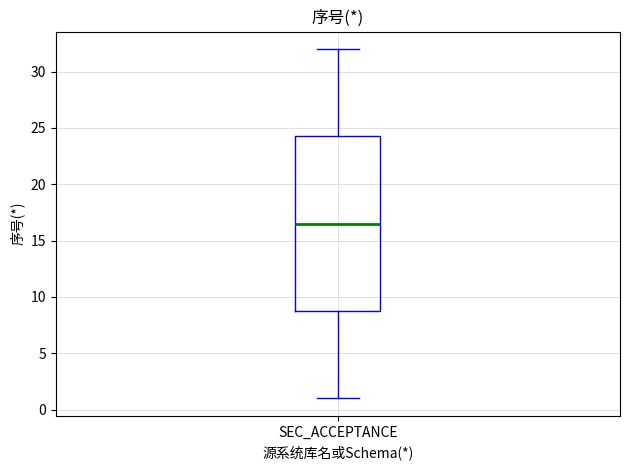

Read this box plot against the y-axis: the position of the median line, the range covered by the box, and the ends of both whiskers. The values are not printed on the chart, so give them approximately, as read against the axis.

median 16.5, box 9.0 to 24.5, whiskers 1.0 to 32.0